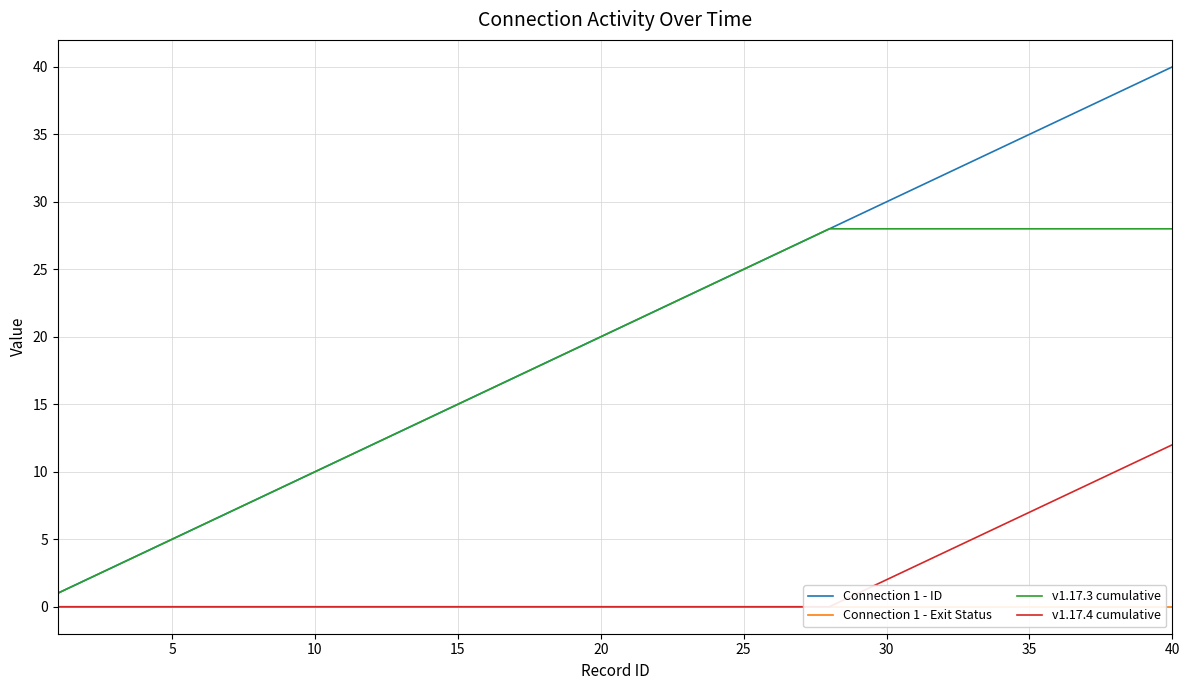

True or false: Connection 1 - ID has more than 0 points higher than both neighbors.

False